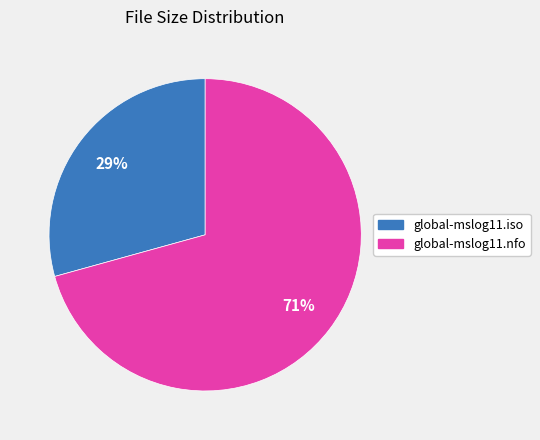

True or false: global-mslog11.nfo accounts for 71% of the total.

True